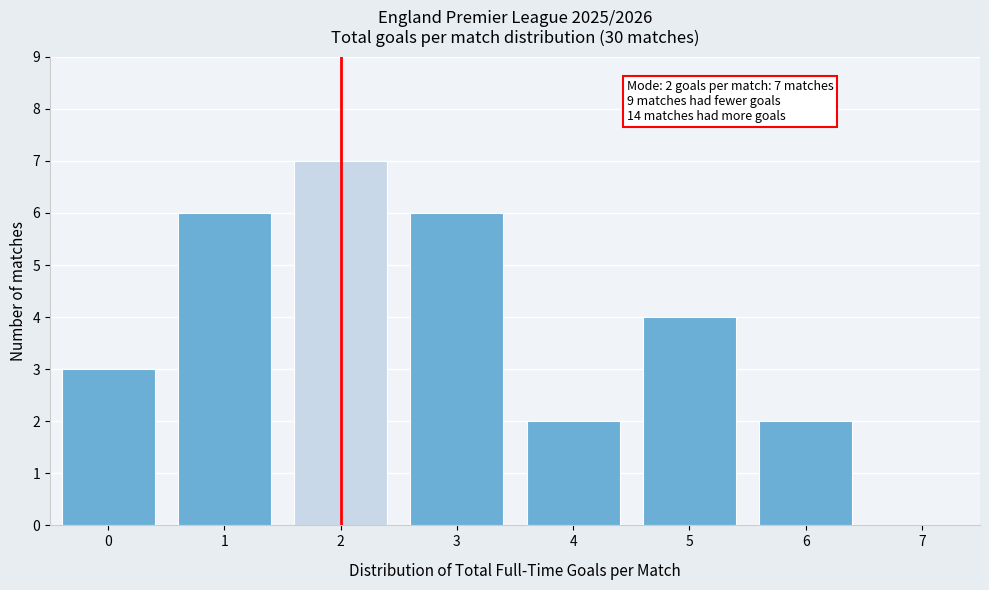

Reading right to left, extract all data points from this chart.

7=0	6=2	5=4	4=2	3=6	2=7	1=6	0=3